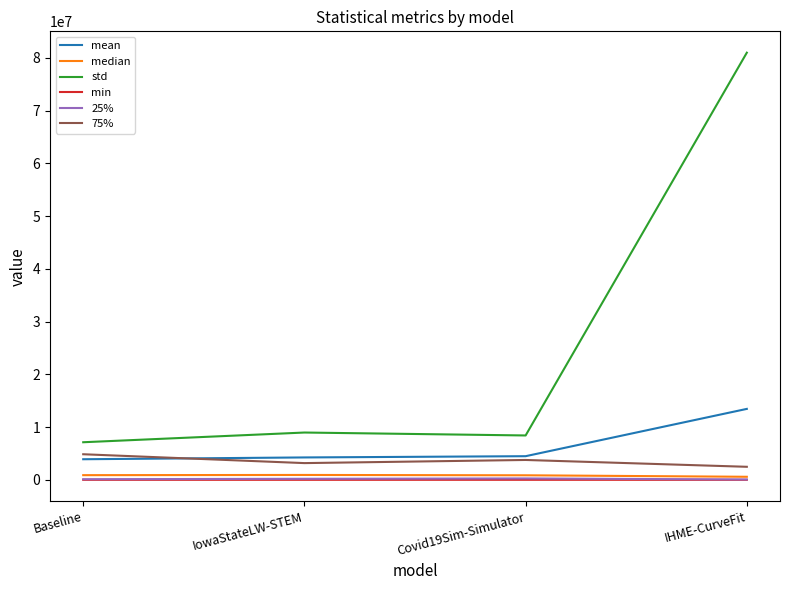

Which series has the largest total across all categories?

std